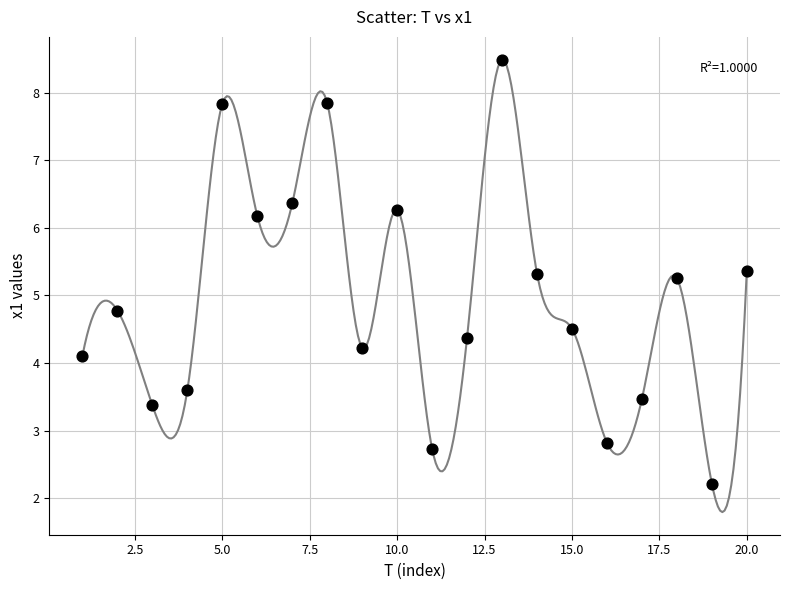

What is the range of X values (max minus min)?

19.0